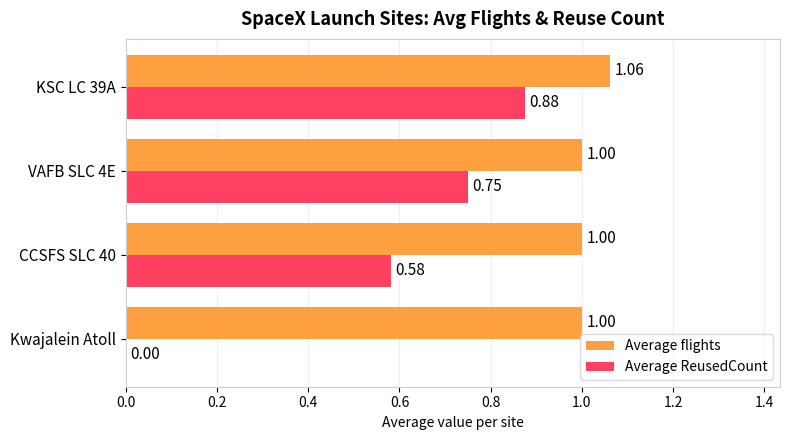

How many Average flights values are between 1 and 2?

4